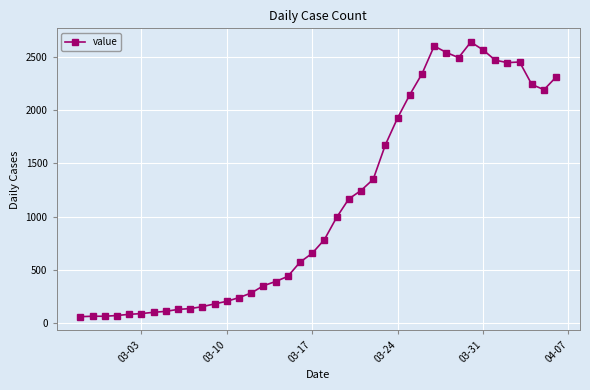

True or false: there are more than 2 points higher than both neighbors.

True